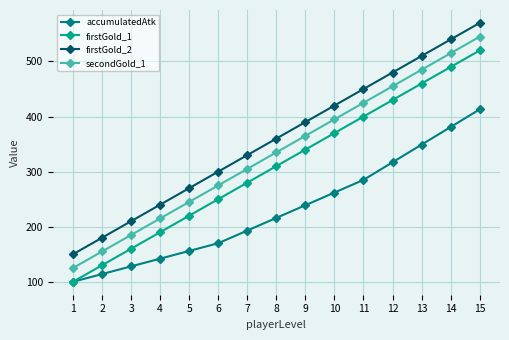

True or false: accumulatedAtk has more than 2 interior local peaks.

False